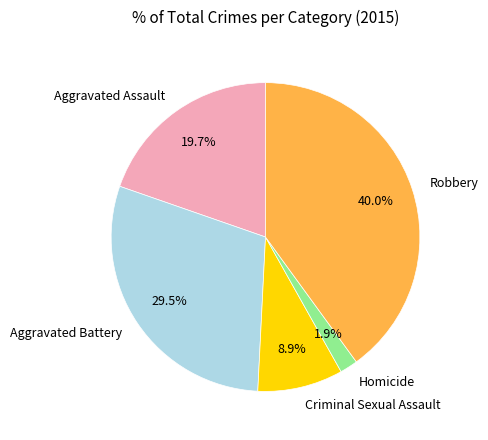

How many segments does this pie chart have?

5